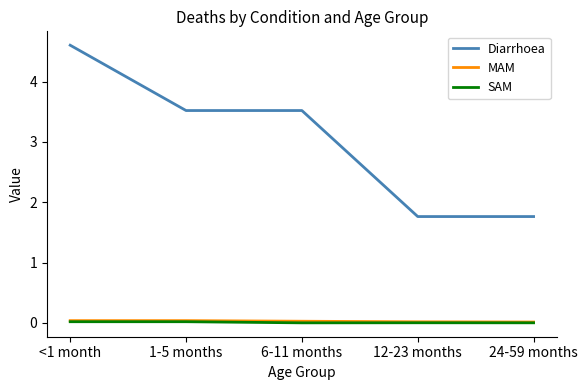

What is the maximum value shown in the chart?

4.6